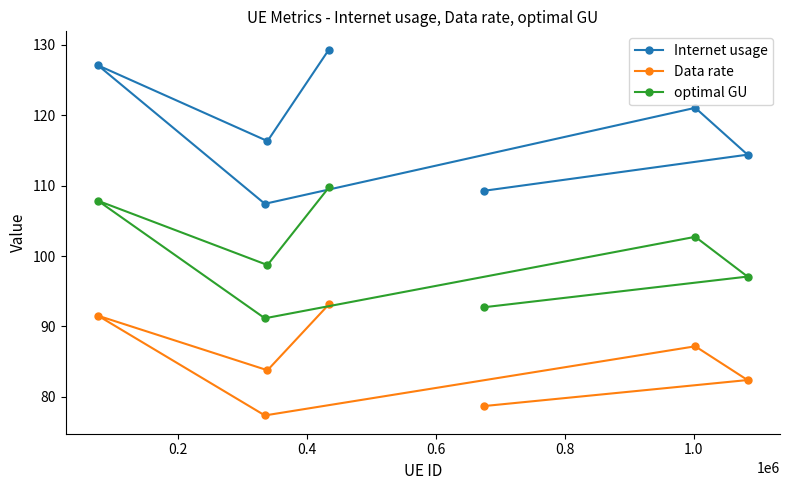

What is the difference between the second highest and minimum values in the Internet usage series?

19.7